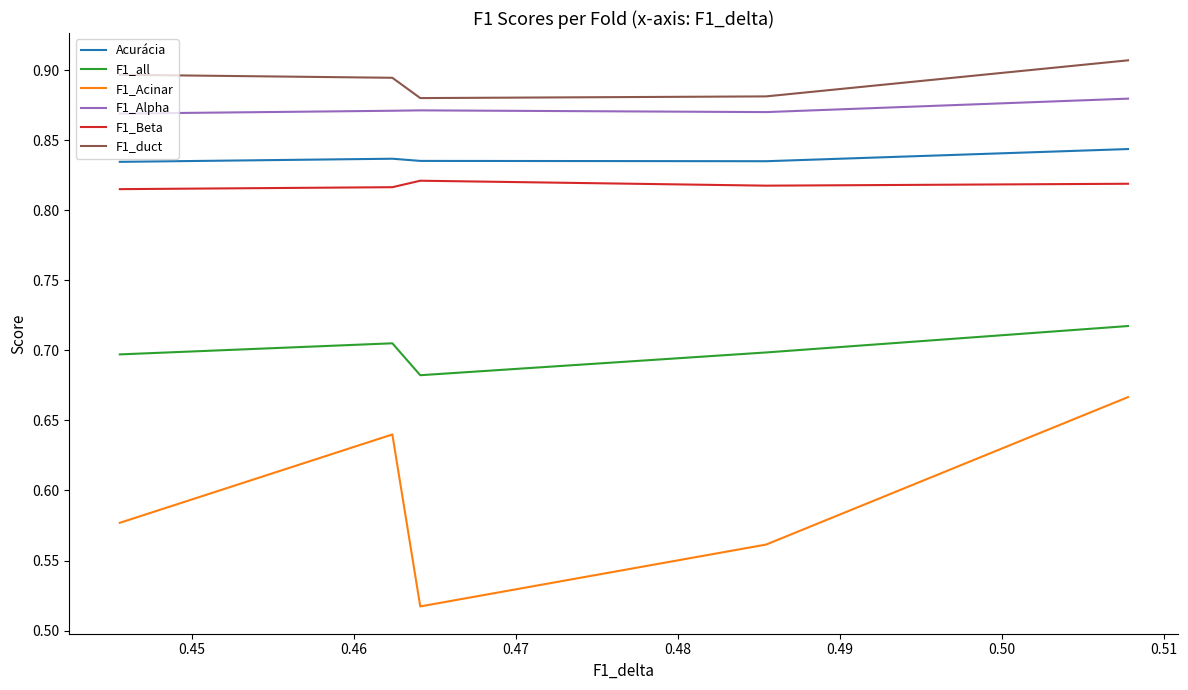

How many lines are shown in the chart?

6